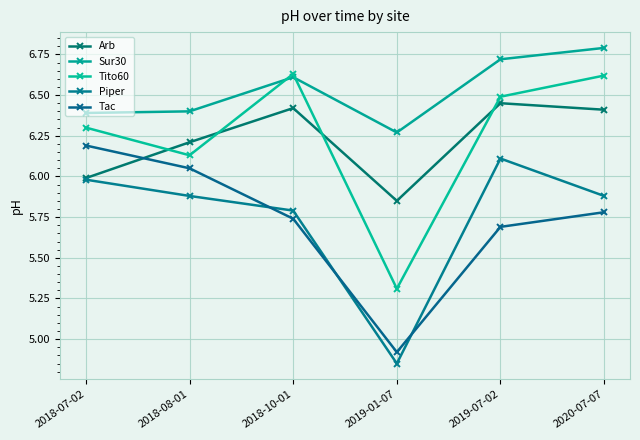

How many values in the Tito60 series exceed 6?

5